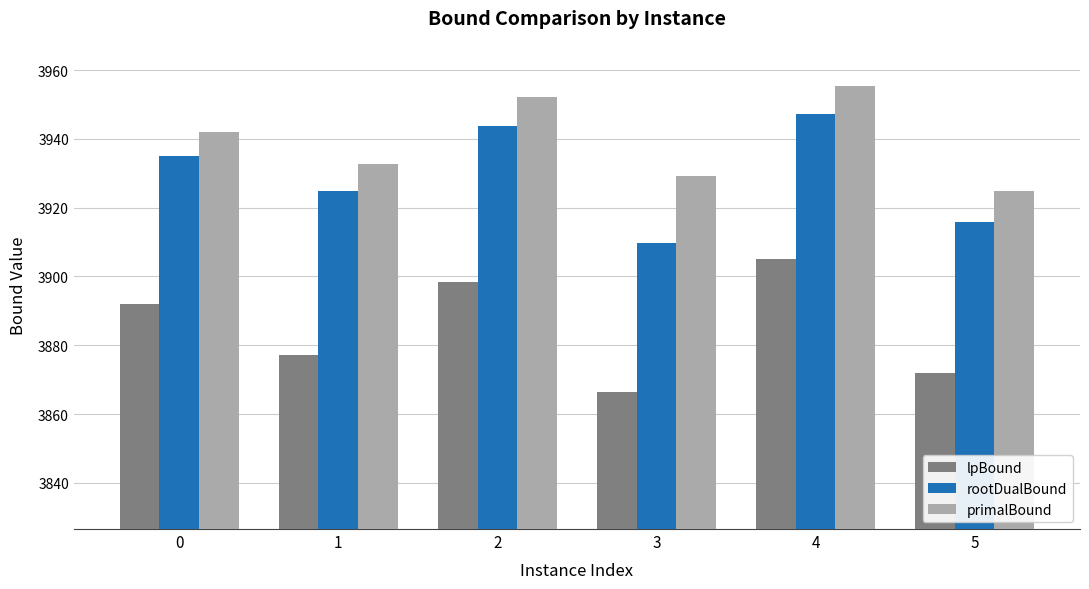

What is the difference between the maximum and second lowest values in the rootDualBound series?

31.2